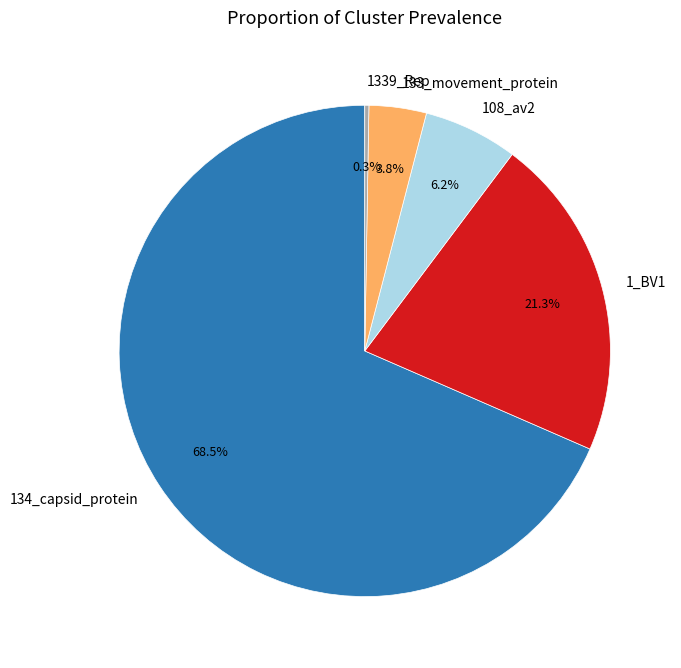

What percentage is NOT represented by 108_av2?

93.8%